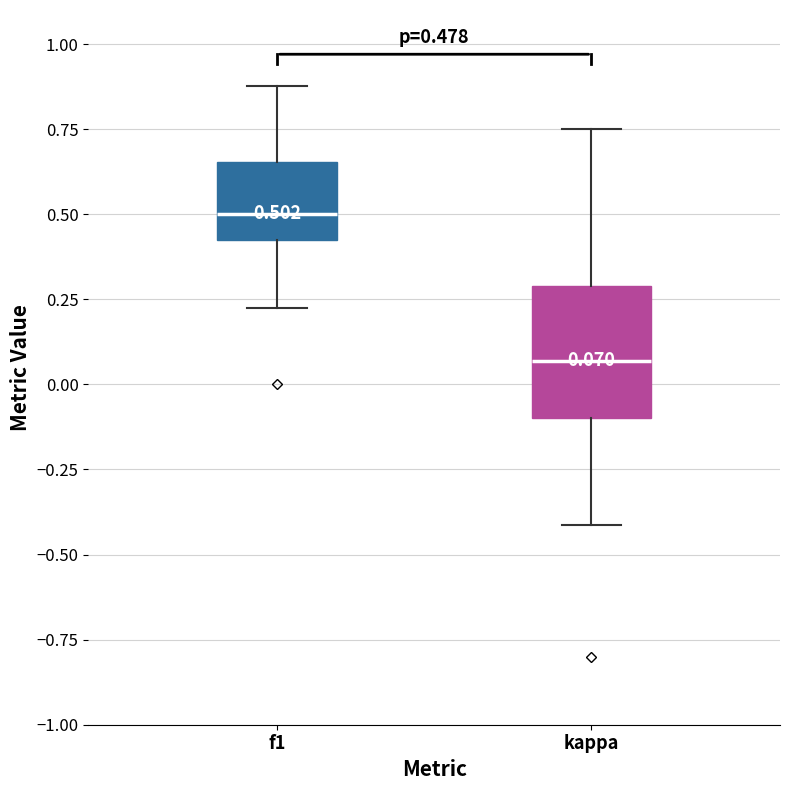

Which box's median line is the highest?

f1